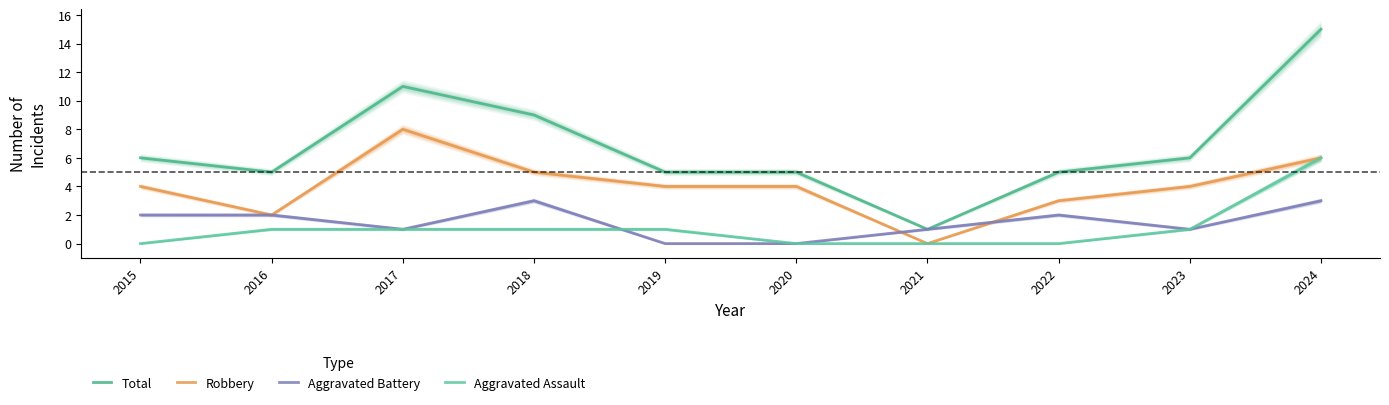

What is the difference between the maximum and minimum values in the Aggravated Assault series?

6